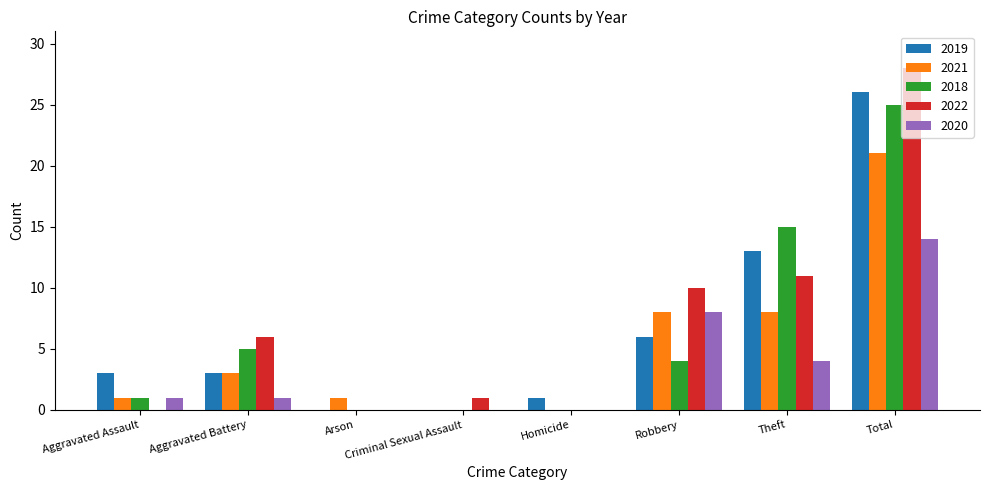

Is the value of 2021 at Aggravated Battery greater than the value of 2022 at Arson?

Yes